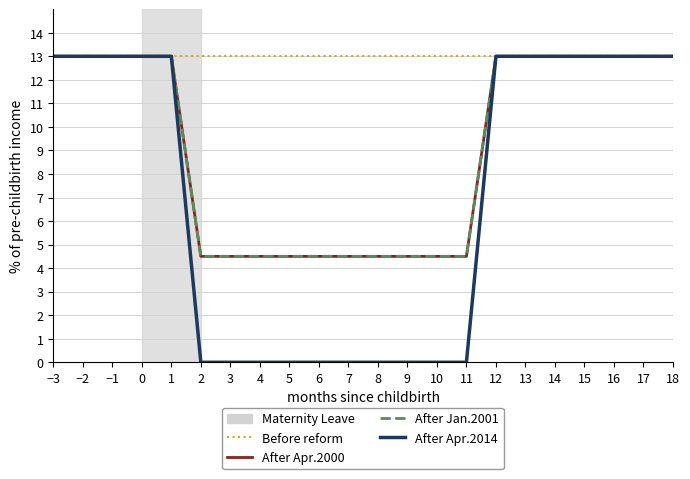

True or false: Before reform and After Jan.2001 intersect in this chart.

False